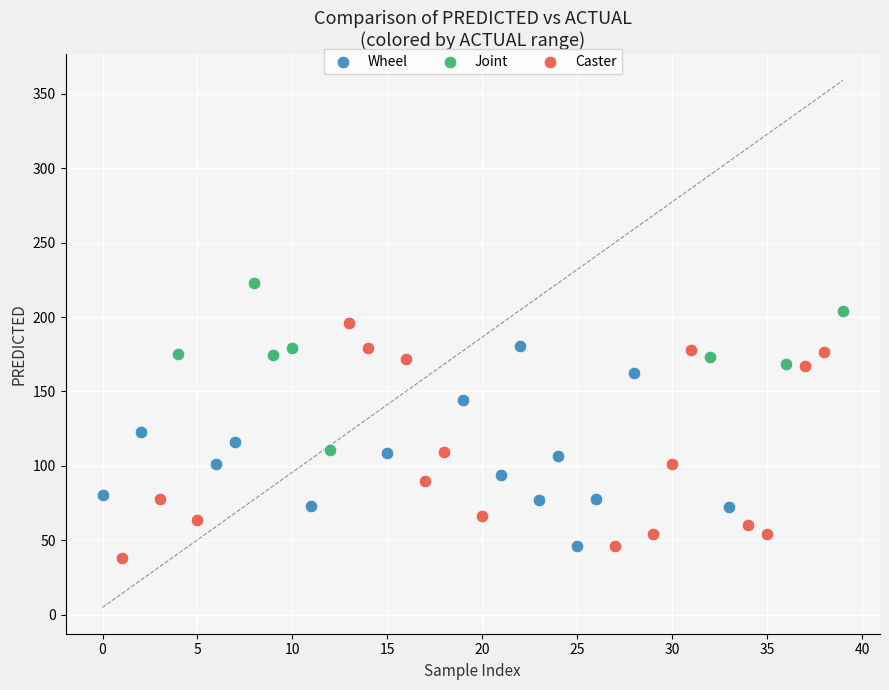

Which series contains the highest Y value?

Joint